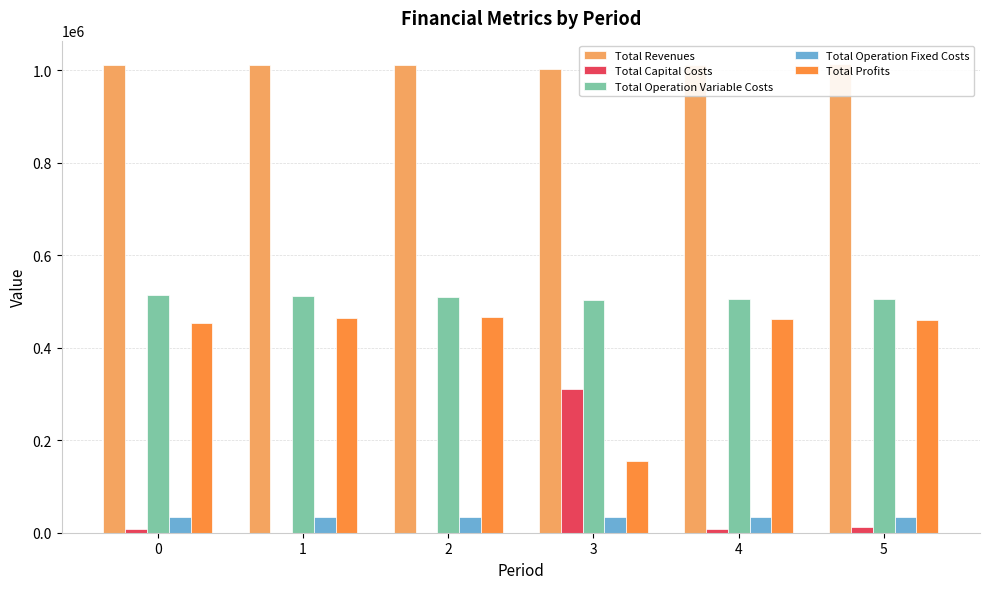

Reading left to right, transcribe all the data shown in this chart.

Total Revenues: 0=1011206.7	1=1011206.7	2=1011206.7	3=1003155.8	4=1011206.7	5=1013548.7
Total Capital Costs: 0=8800.0	1=0.0	2=0.0	3=311200.0	4=8800.0	5=12000.0
Total Operation Variable Costs: 0=513230.5	1=511423.5	2=509614.1	3=503128.4	4=505987.9	5=505519.5
Total Operation Fixed Costs: 0=34552.4	1=34552.4	2=34552.4	3=33627.6	4=34552.4	5=34888.6
Total Profits: 0=454623.8	1=465230.7	2=467040.2	3=155199.8	4=461866.4	5=461140.5